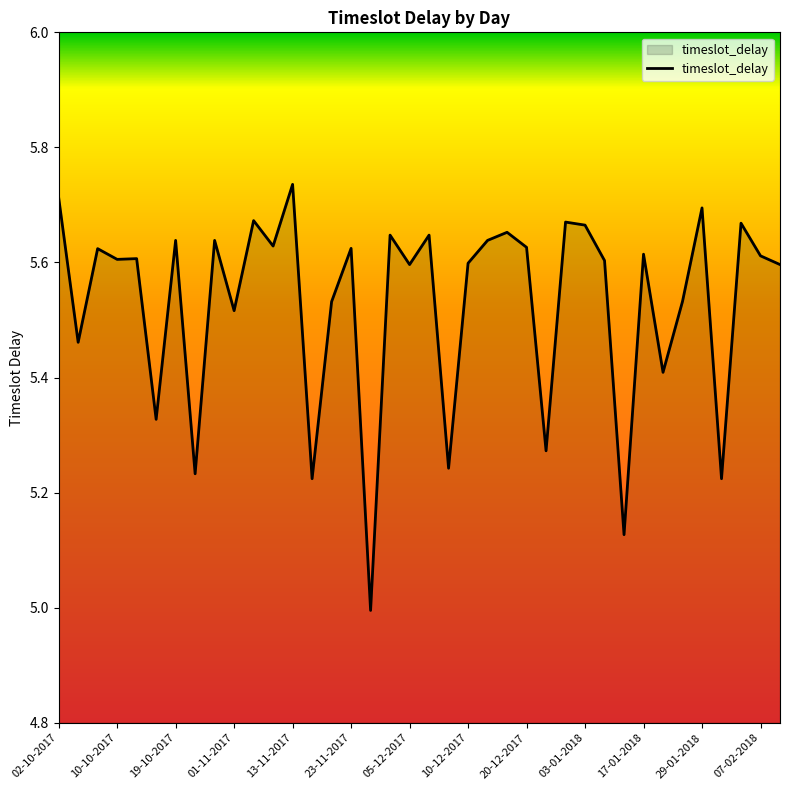

What is the minimum value shown in the chart?

5.0